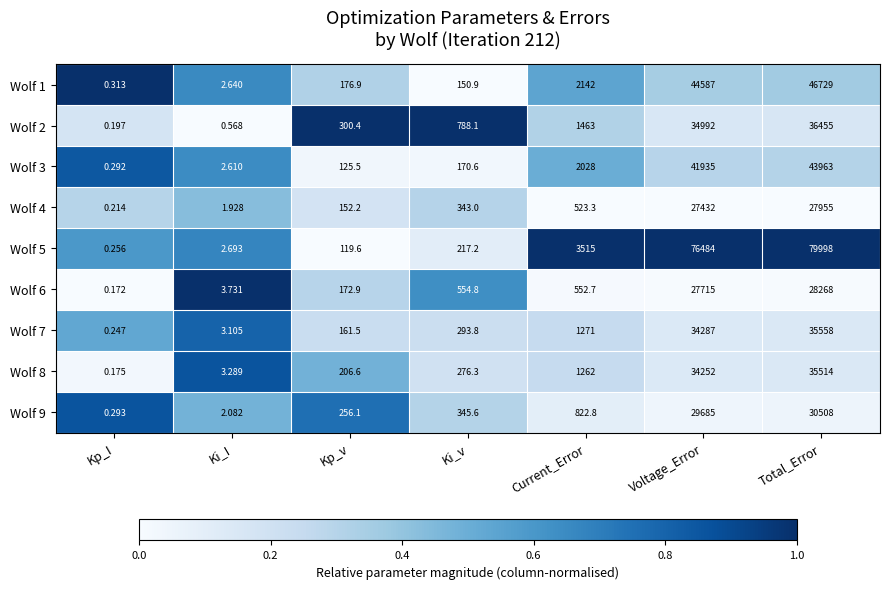

Where is Wolf 4 nearest to the value 13977?

Current_Error